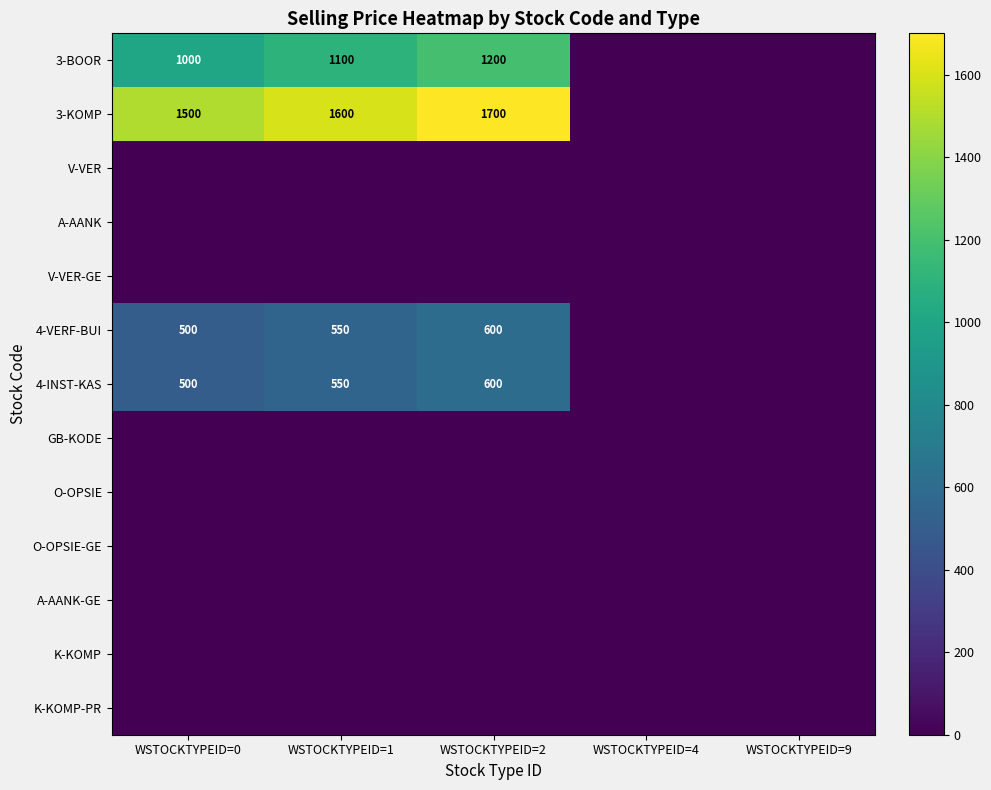

The 4-VERF-BUI series shows 367 at WSTOCKTYPEID=2. True or false?

False